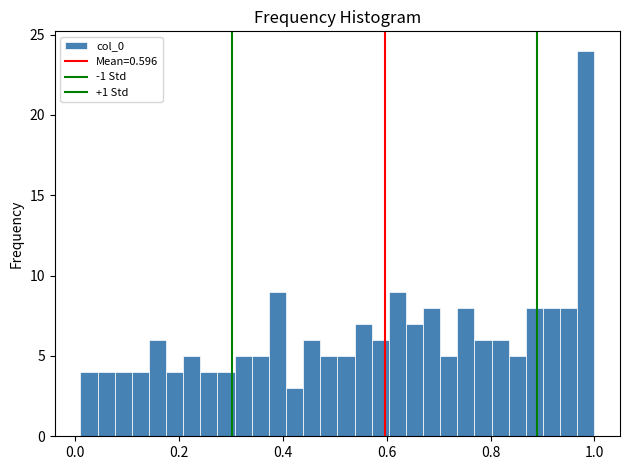

Around what value on the x-axis is the tallest bar? Give the approximate position of its centre, as read against the axis.

0.98